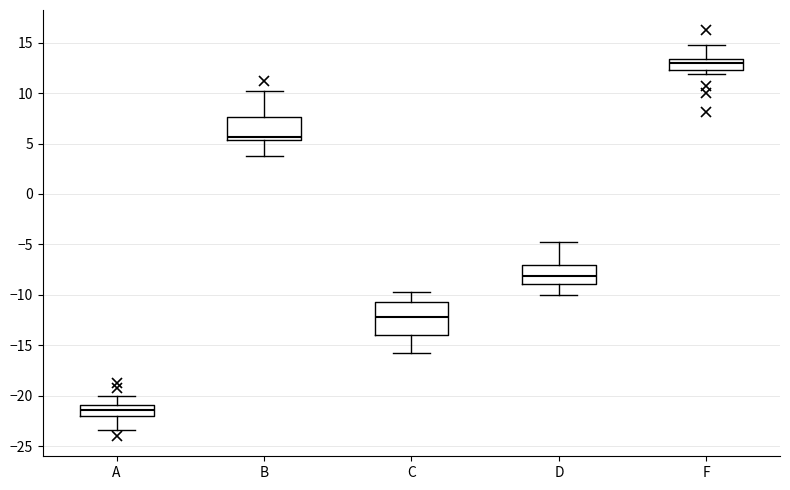

Which box has the highest median line?

F